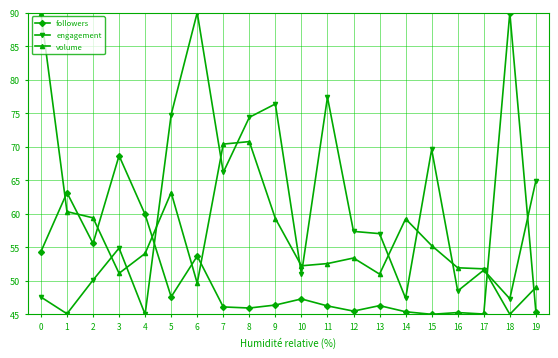

At 16, list the series in order from smallest to largest.

followers, engagement, volume